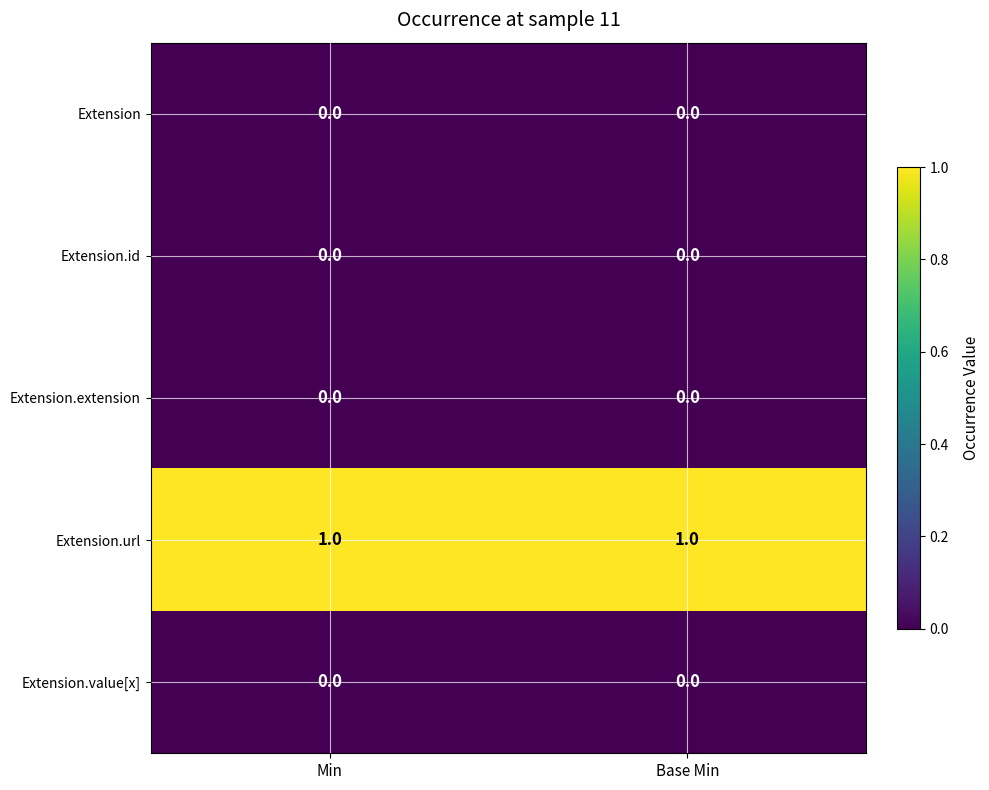

True or false: Extension.value[x] has a value of 0 at Base Min.

True